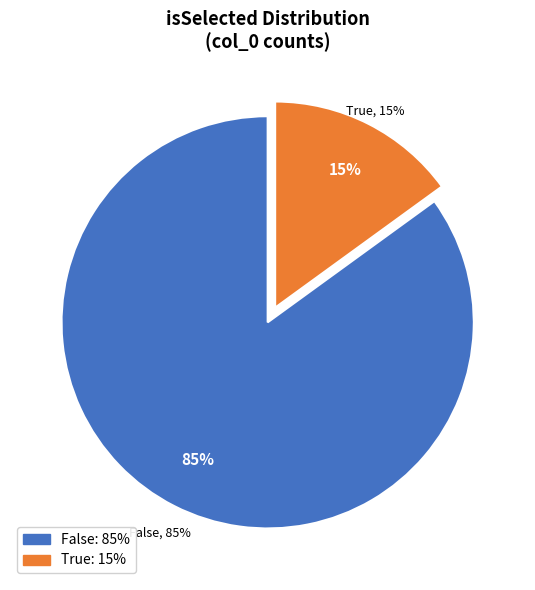

To the nearest percent, what is the average slice percentage?

50%